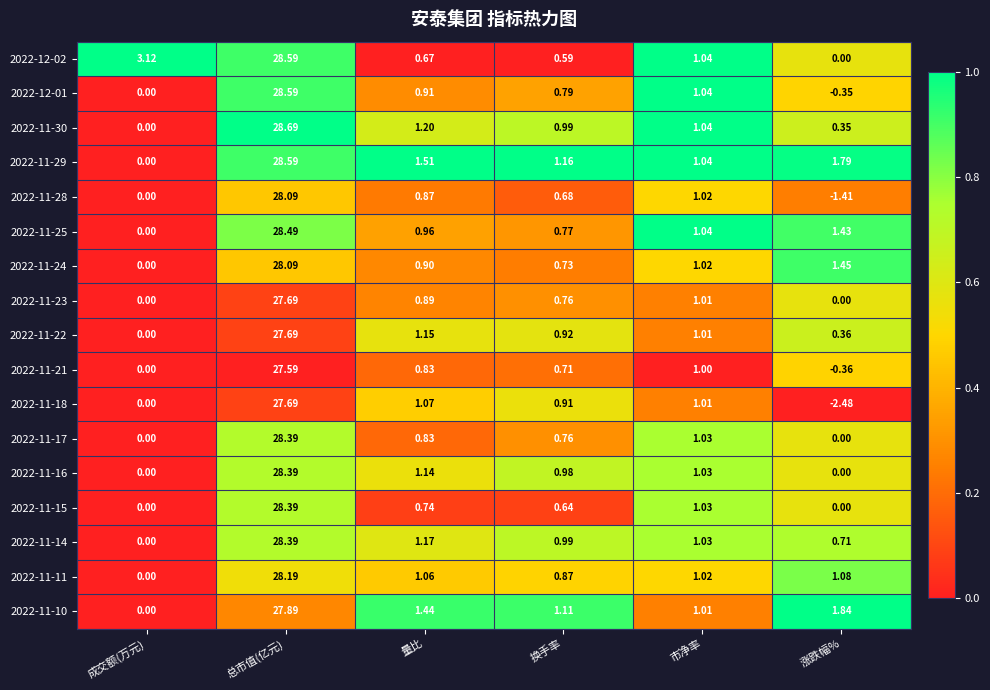

Which category has the highest value across all series?

总市值(亿元)